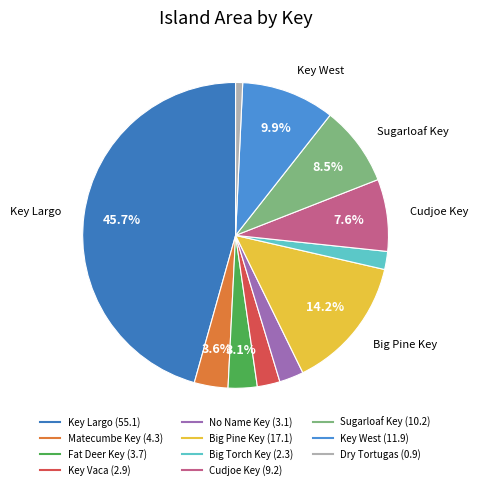

Which category has the biggest portion of the pie?

Key Largo